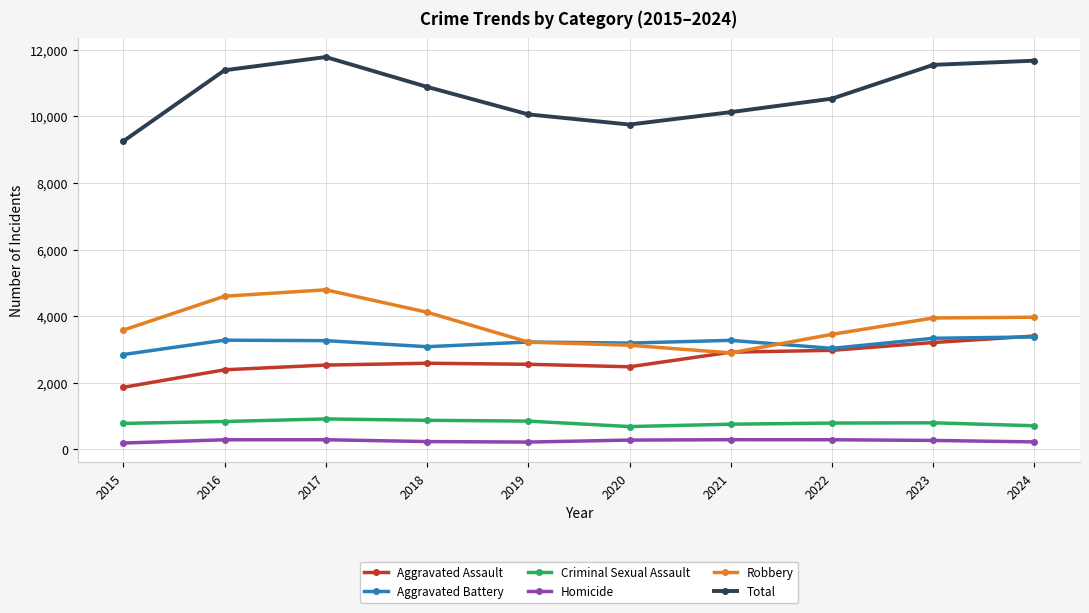

What is the spread (max minus min) of values at 2019?

9845